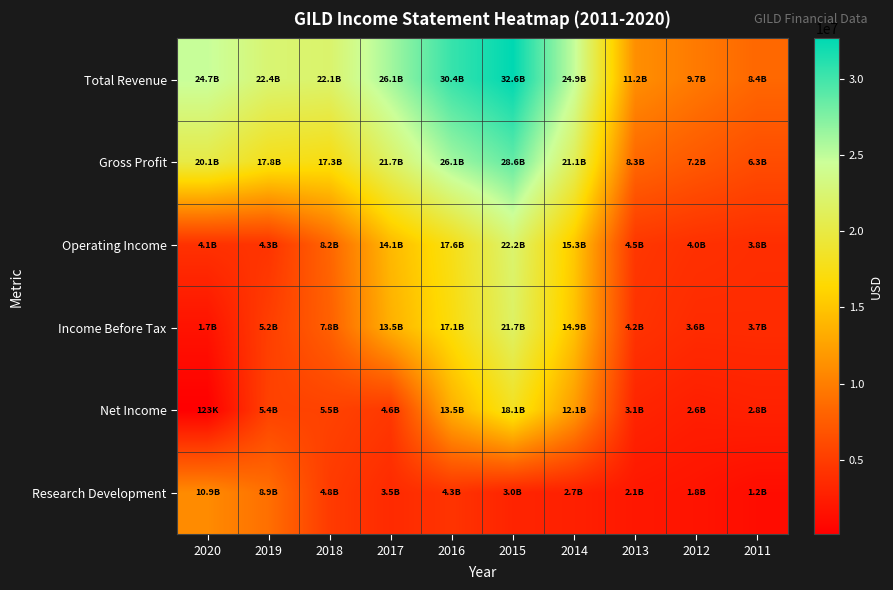

Rank the series at 2019 from lowest to highest value.

Operating Income, Income Before Tax, Net Income, Research Development, Gross Profit, Total Revenue